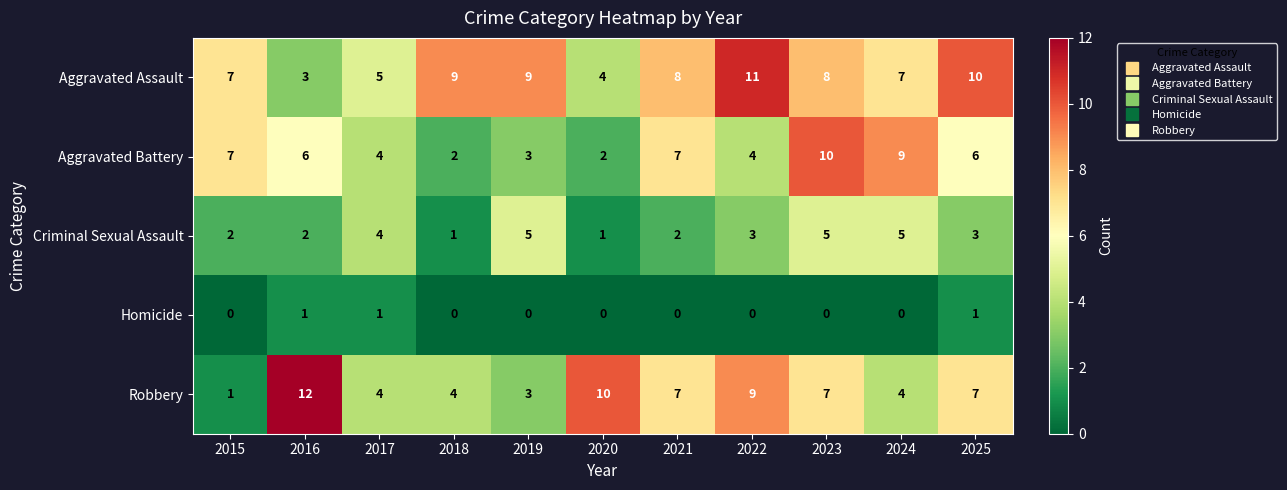

The value of Aggravated Assault at 2023 is 4. True or false?

False